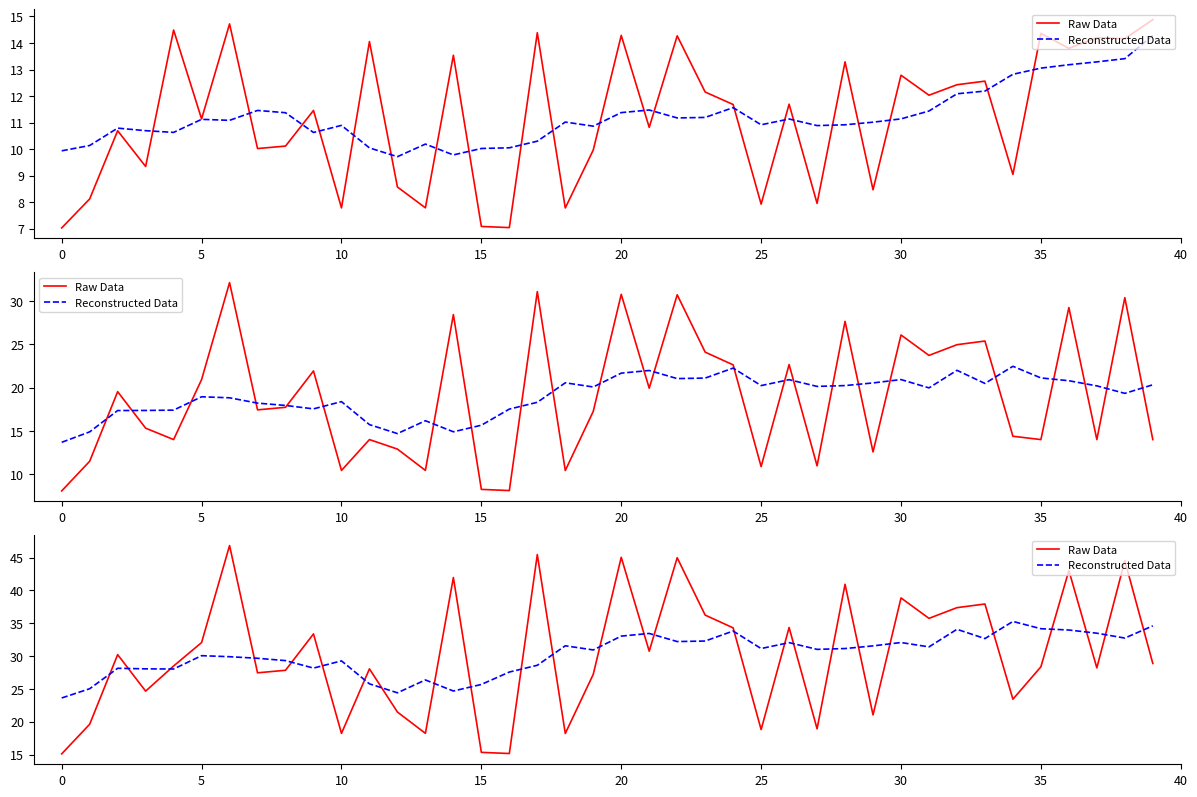

Rank the series by their maximum value, from highest to lowest.

Raw Data, Reconstructed Data